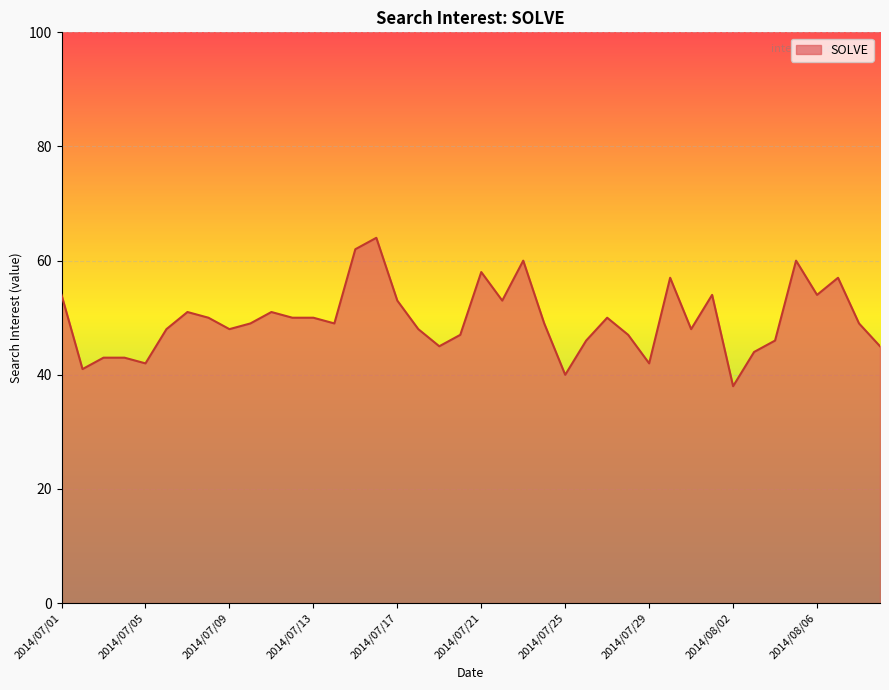

What is the maximum value shown in the chart?

64